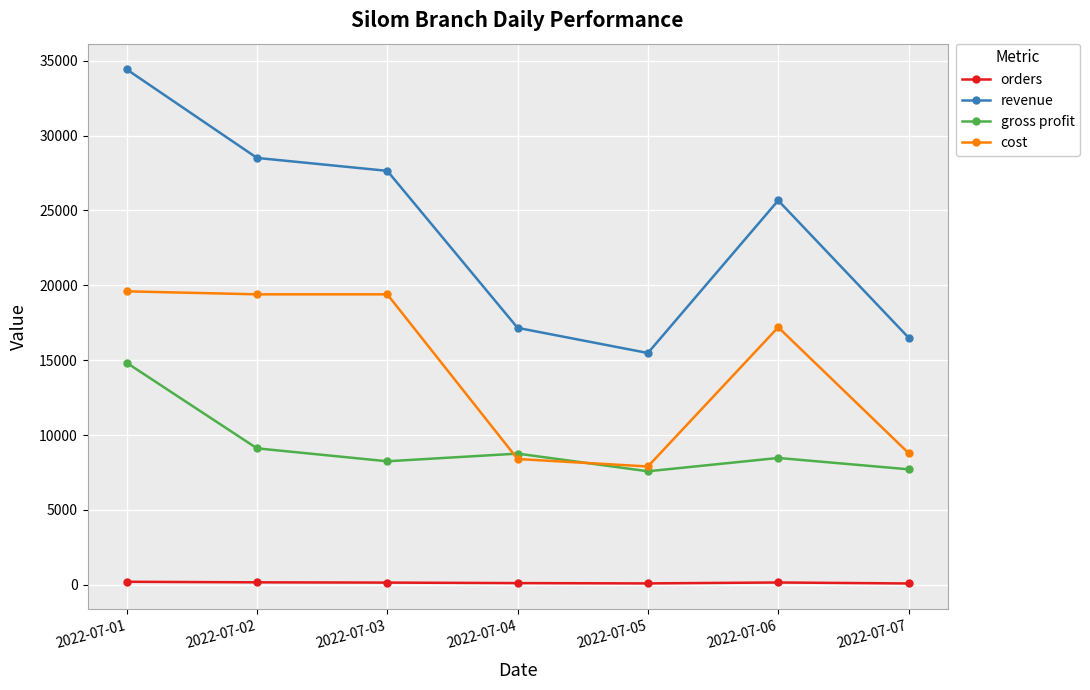

Where is the first local maximum for gross profit?

2022-07-04